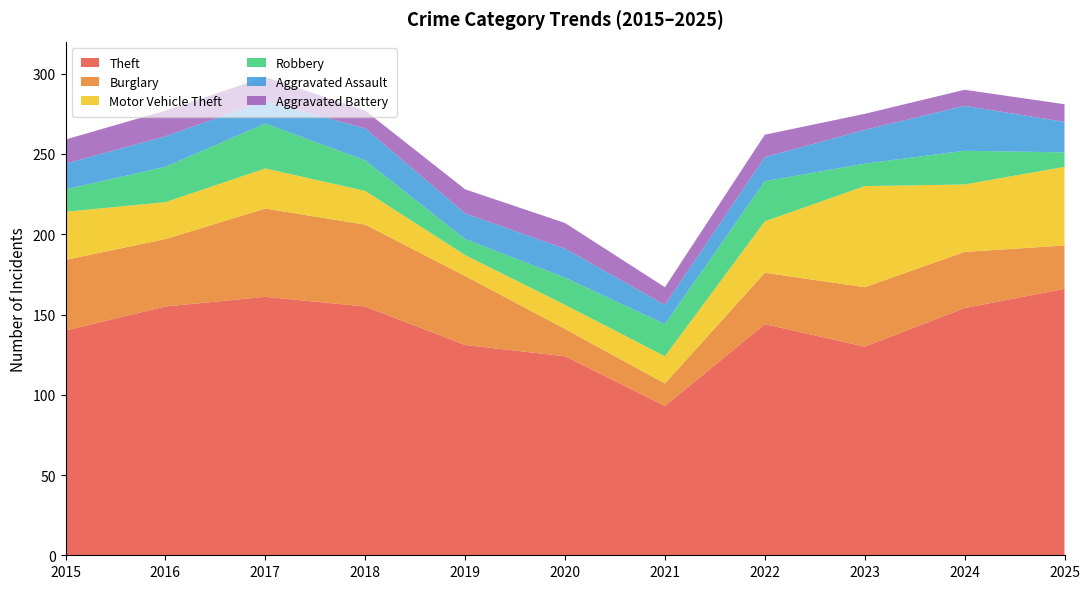

Reading left to right, what are all the values shown in this chart?

Theft: 140	155	161	155	131	124	93	144	130	154	166
Burglary: 44	42	55	51	43	17	14	32	37	35	27
Motor Vehicle Theft: 30	23	25	21	13	15	17	32	63	42	49
Robbery: 14	22	28	19	10	17	20	25	14	21	9
Aggravated Assault: 16	19	14	20	16	18	12	15	21	28	19
Aggravated Battery: 15	16	15	11	15	16	11	14	10	10	11